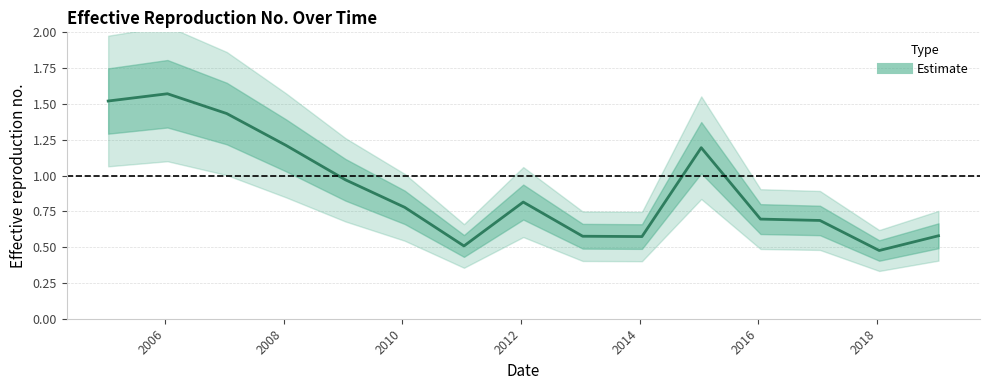

What value does the data have at 2019-01-15?

0.6